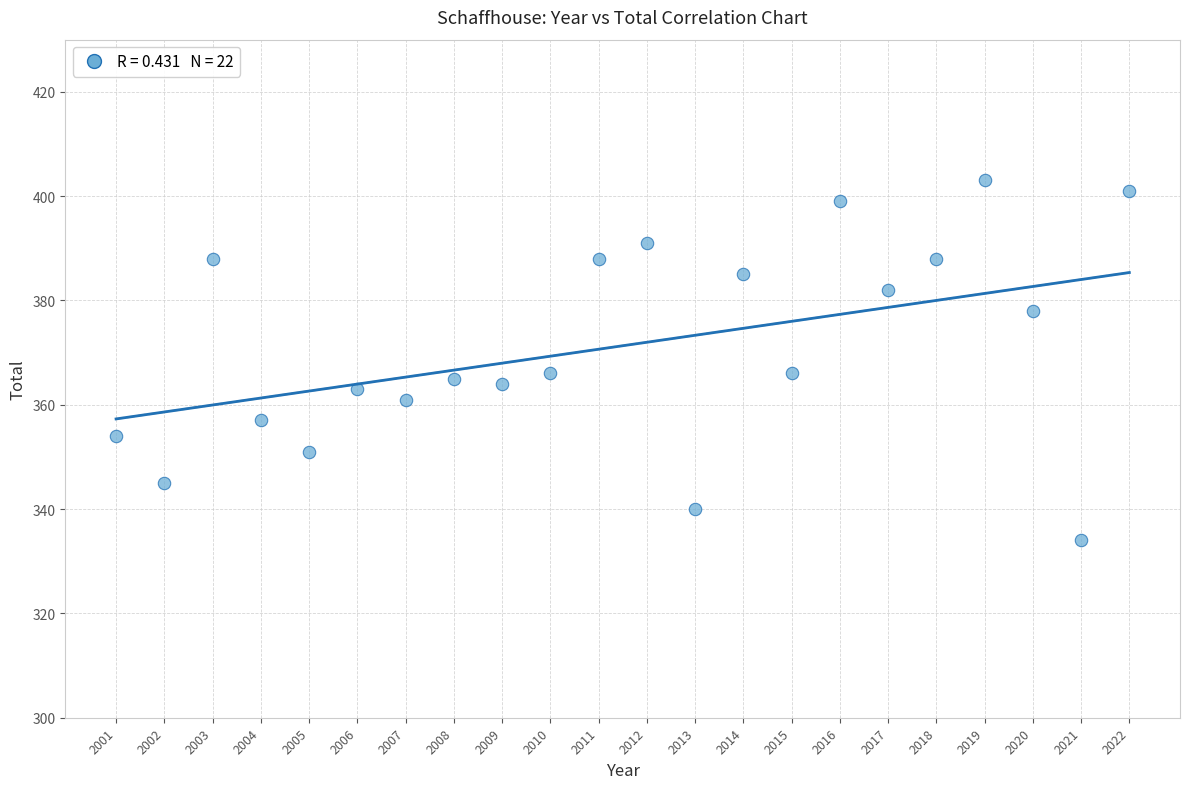

What is the range of Y values (max minus min)?

69